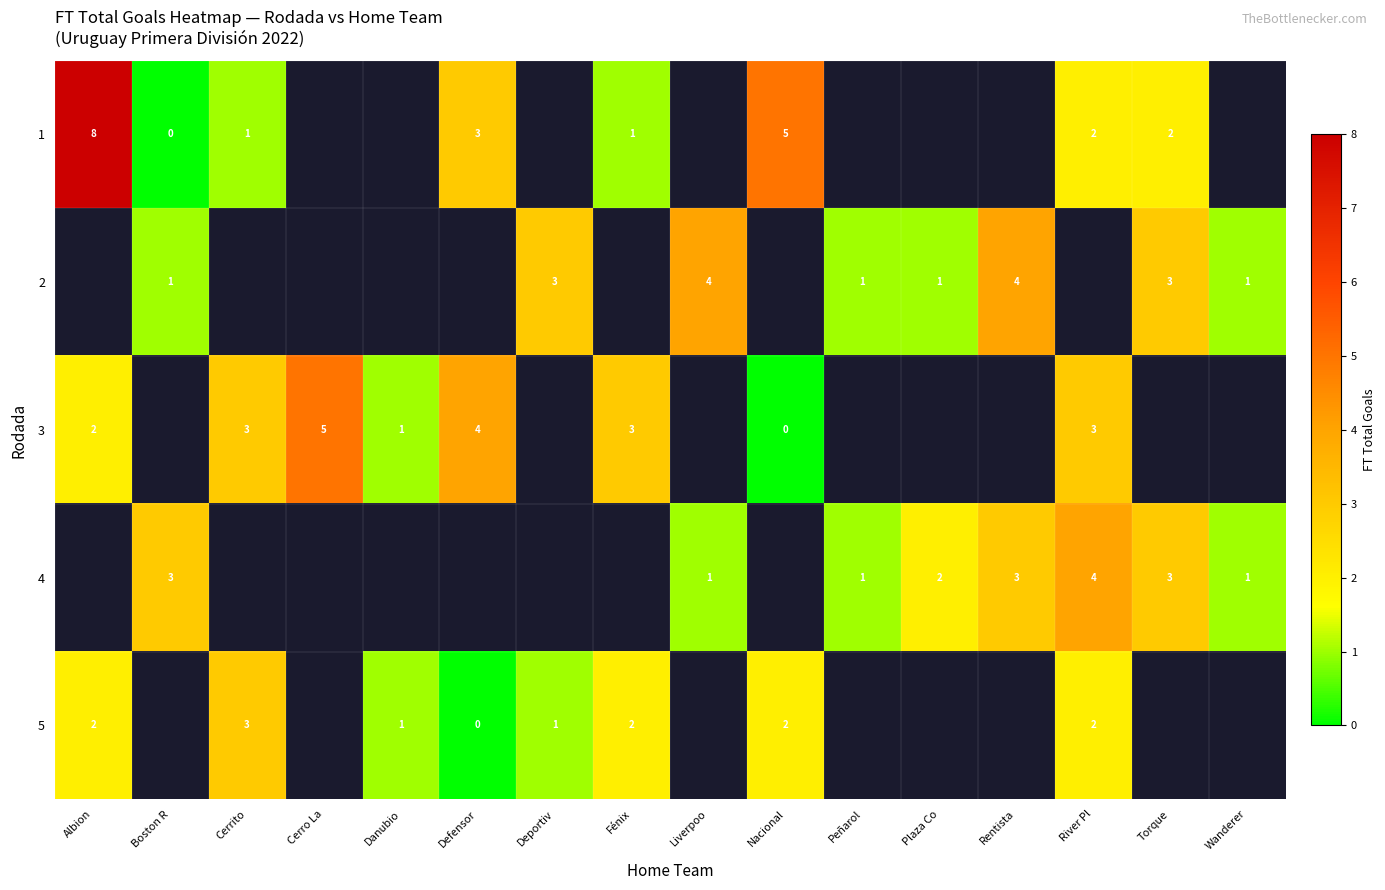

Is it true that row_4 equals 2.0 at River Pl?

True